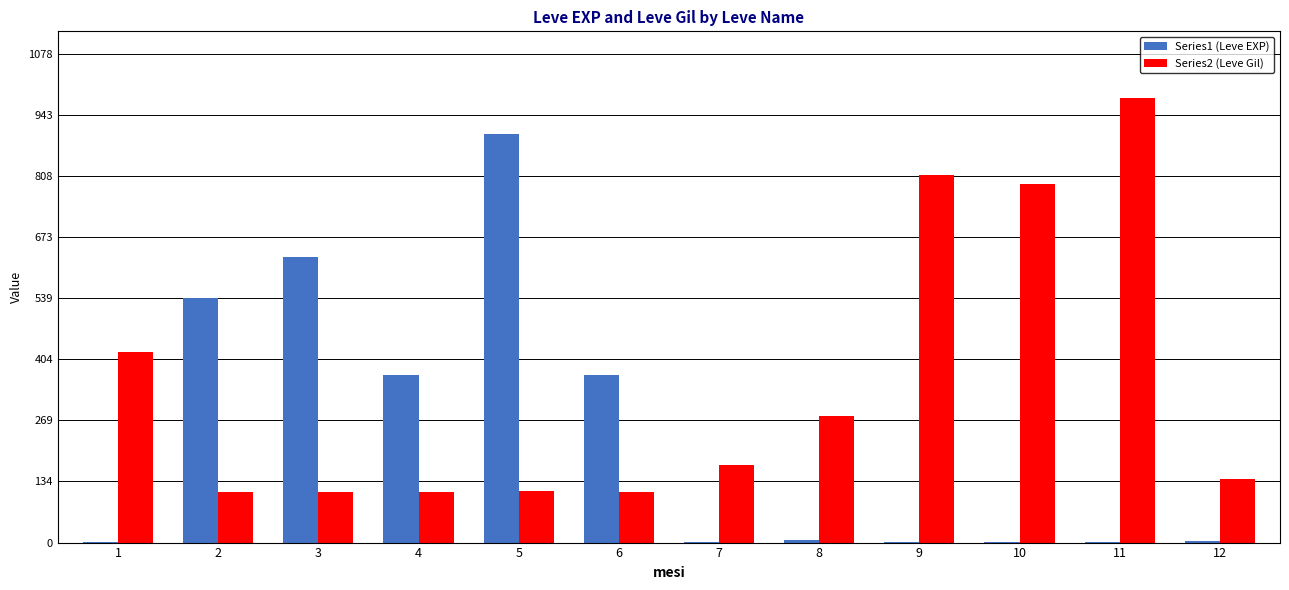

What is the maximum value shown in the chart?

980